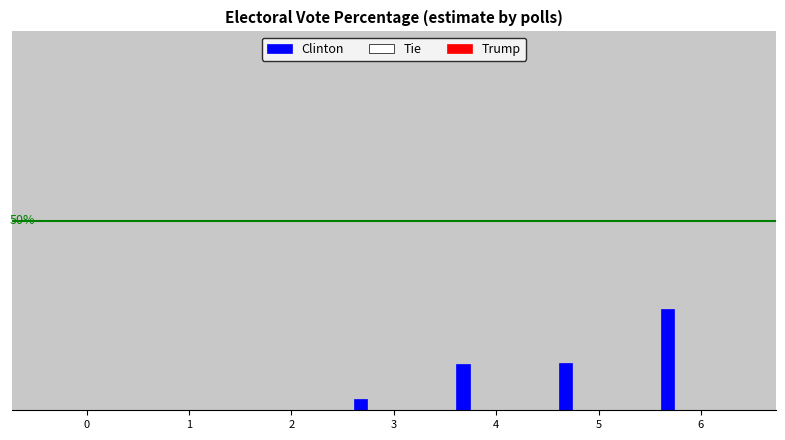

Are the bars horizontal?

No